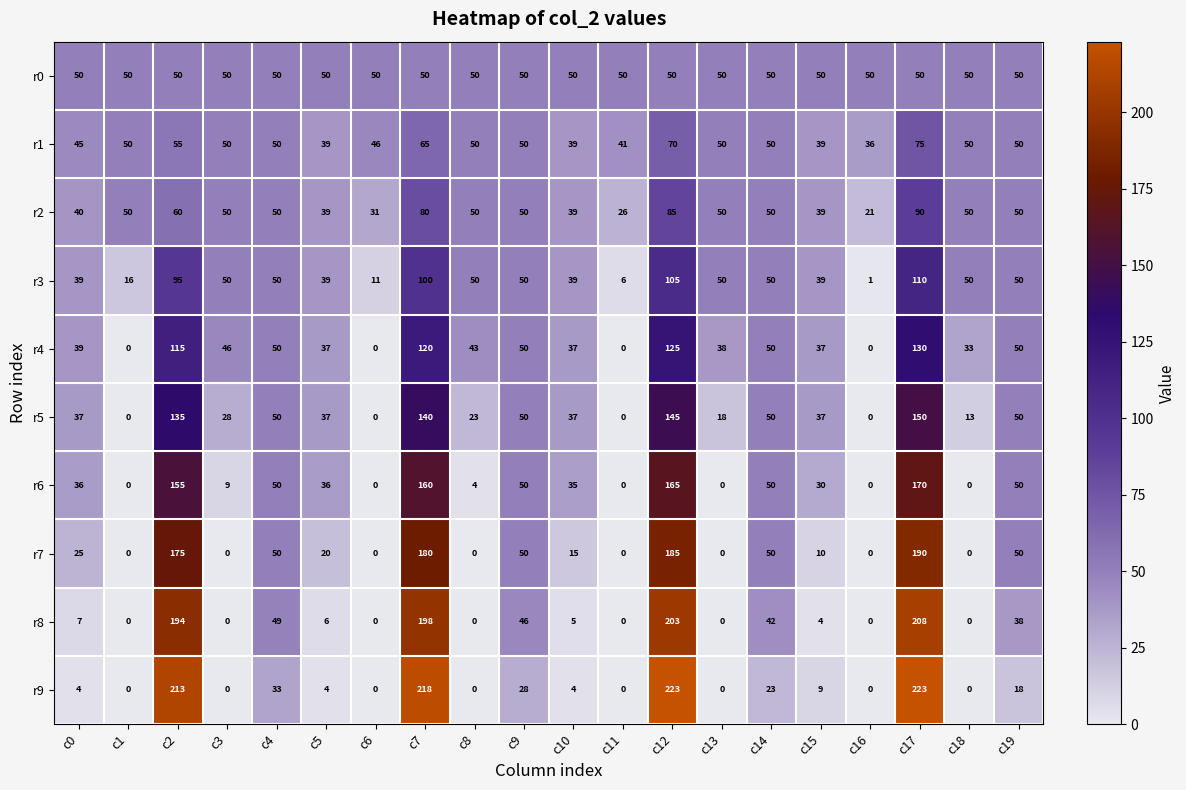

At which category is the sum across all series the highest?

c17